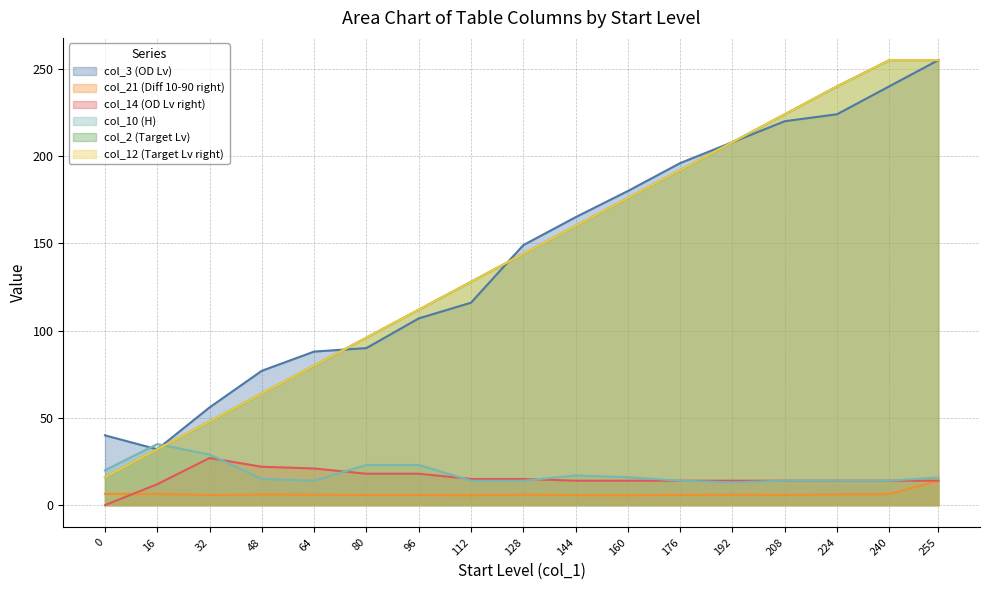

True or false: col_21 (Diff 10-90 right) and col_2 (Target Lv) cross at least once.

False